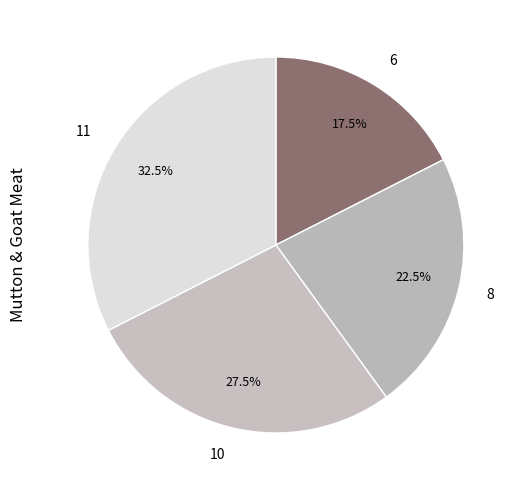

Does 11 account for over 50% of the chart?

No